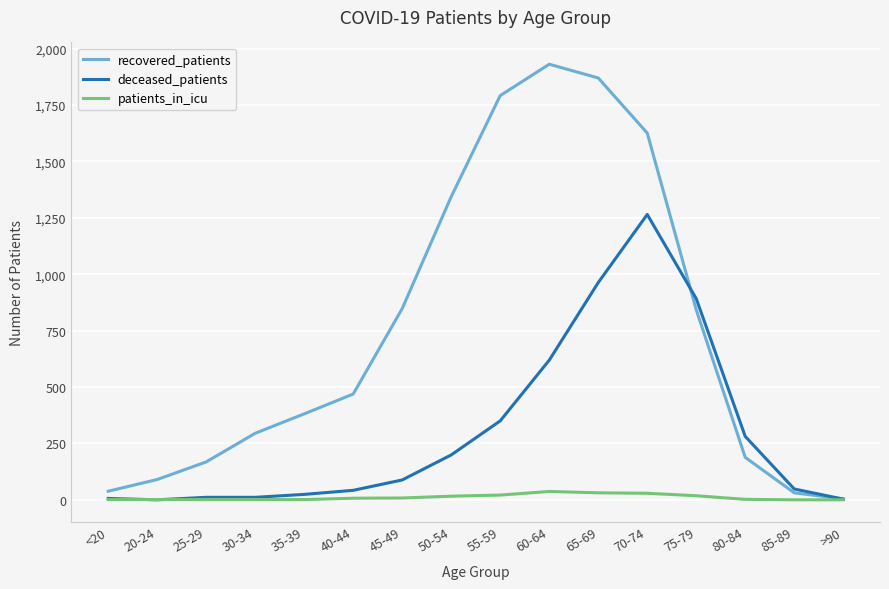

What is the average value of the recovered_patients series?

745